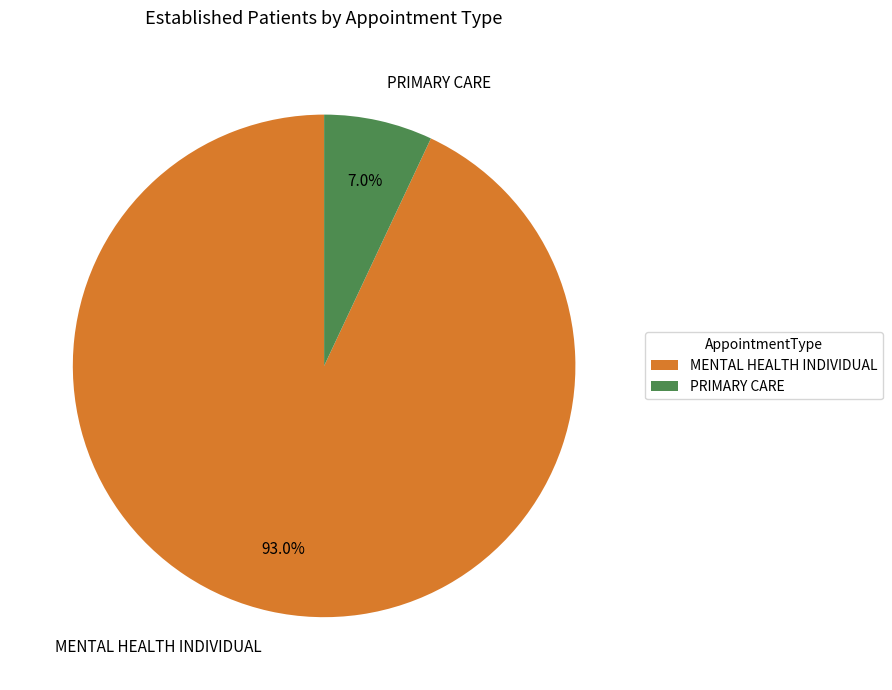

What is the smallest slice in the pie chart?

PRIMARY CARE